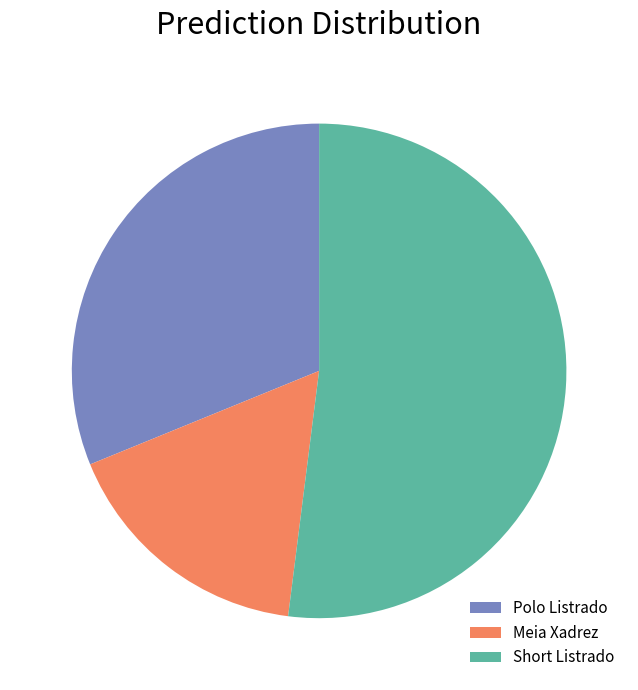

Rank the categories by value from lowest to highest.

Meia Xadrez, Polo Listrado, Short Listrado